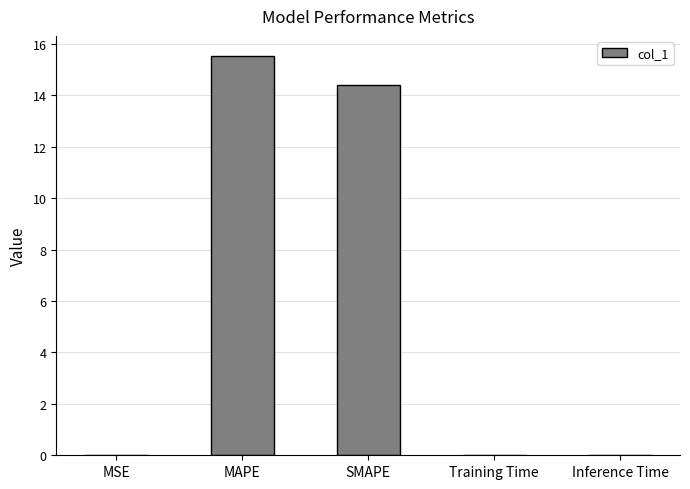

Which category has the highest value across all series?

MAPE